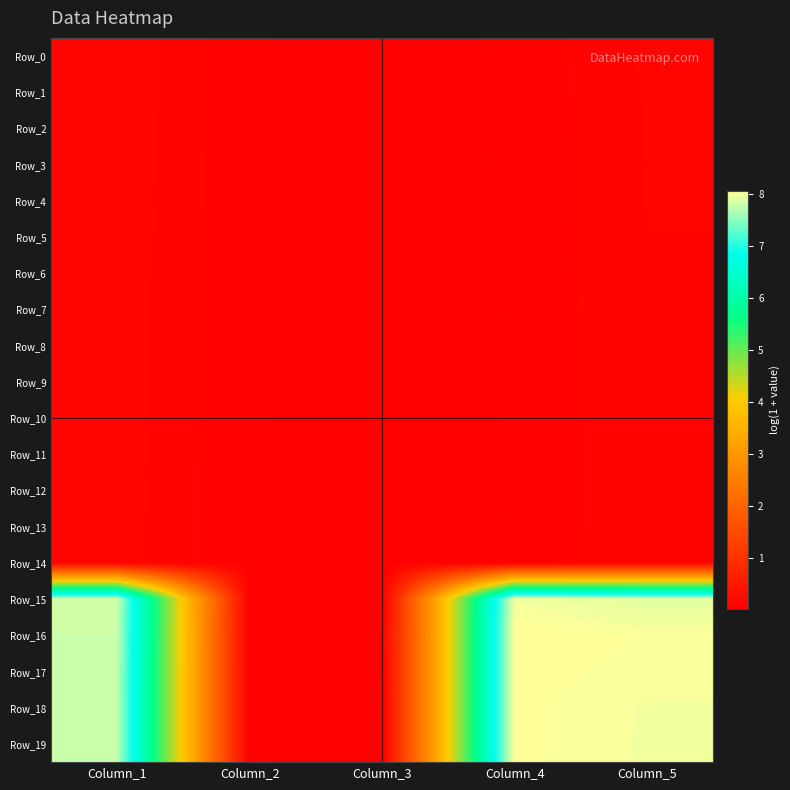

Between Column_1 and Column_2, which series saw the biggest shift?

Row_15